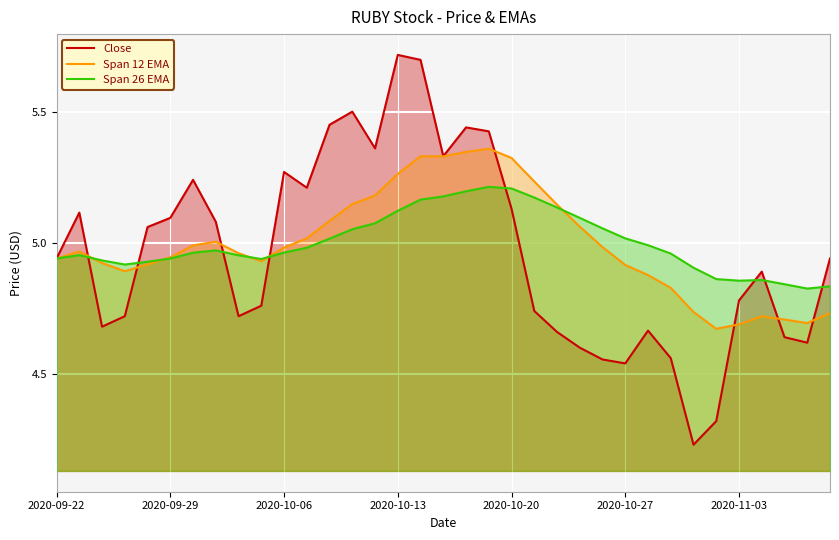

What are all the series names shown in the legend?

Close, Span 12 EMA, Span 26 EMA